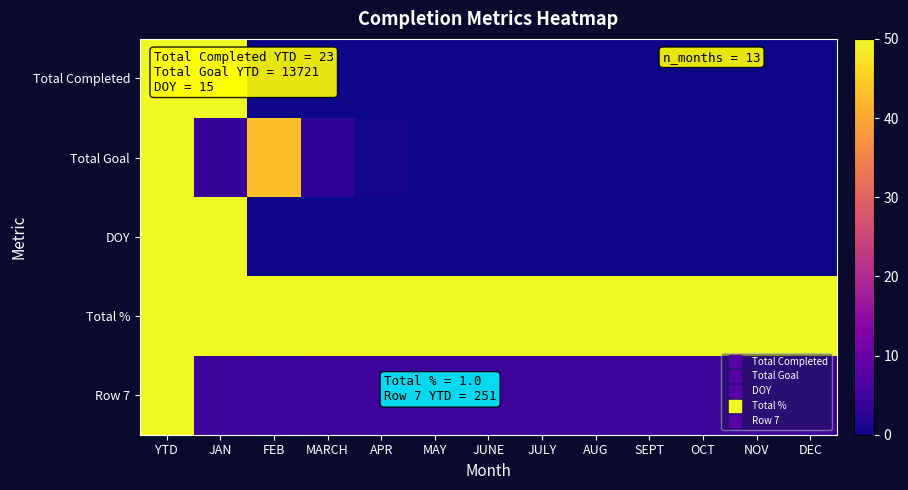

Which series has the largest range (max minus min)?

Total Completed